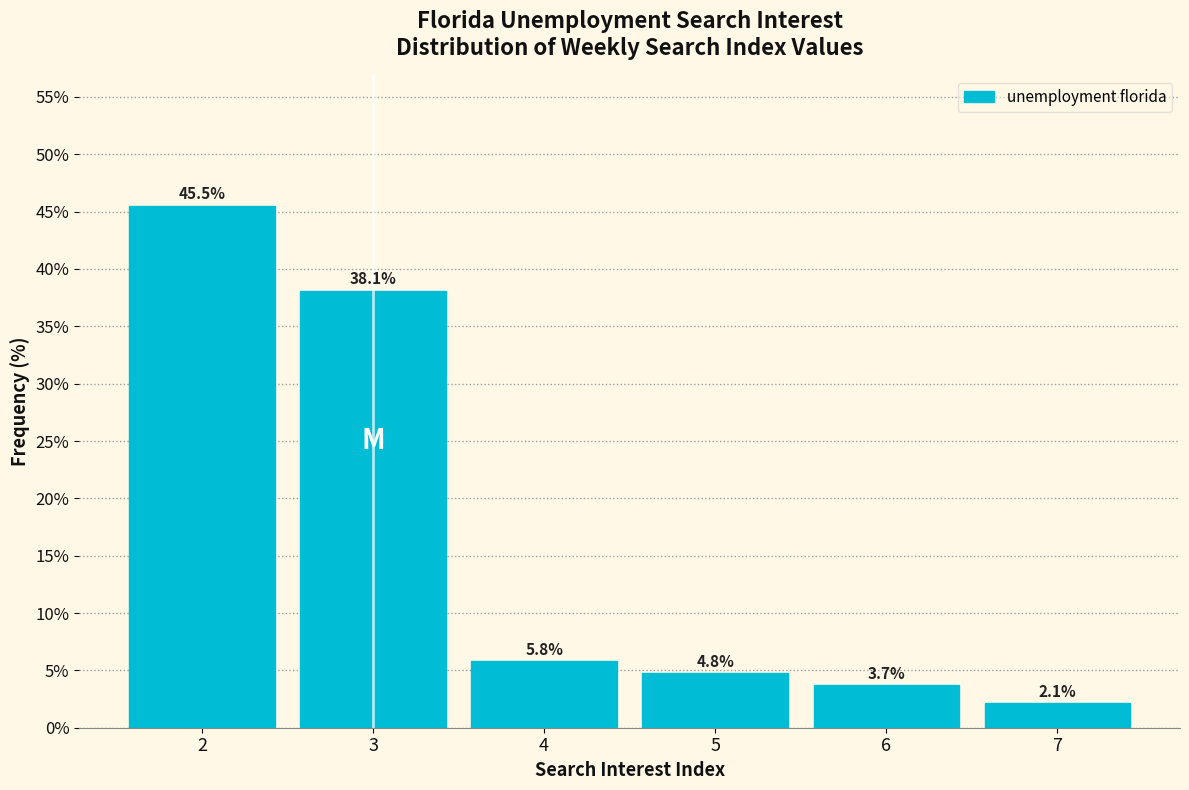

What is the height of the bar covering 3.5 to 4.5 on the x-axis?

5.8